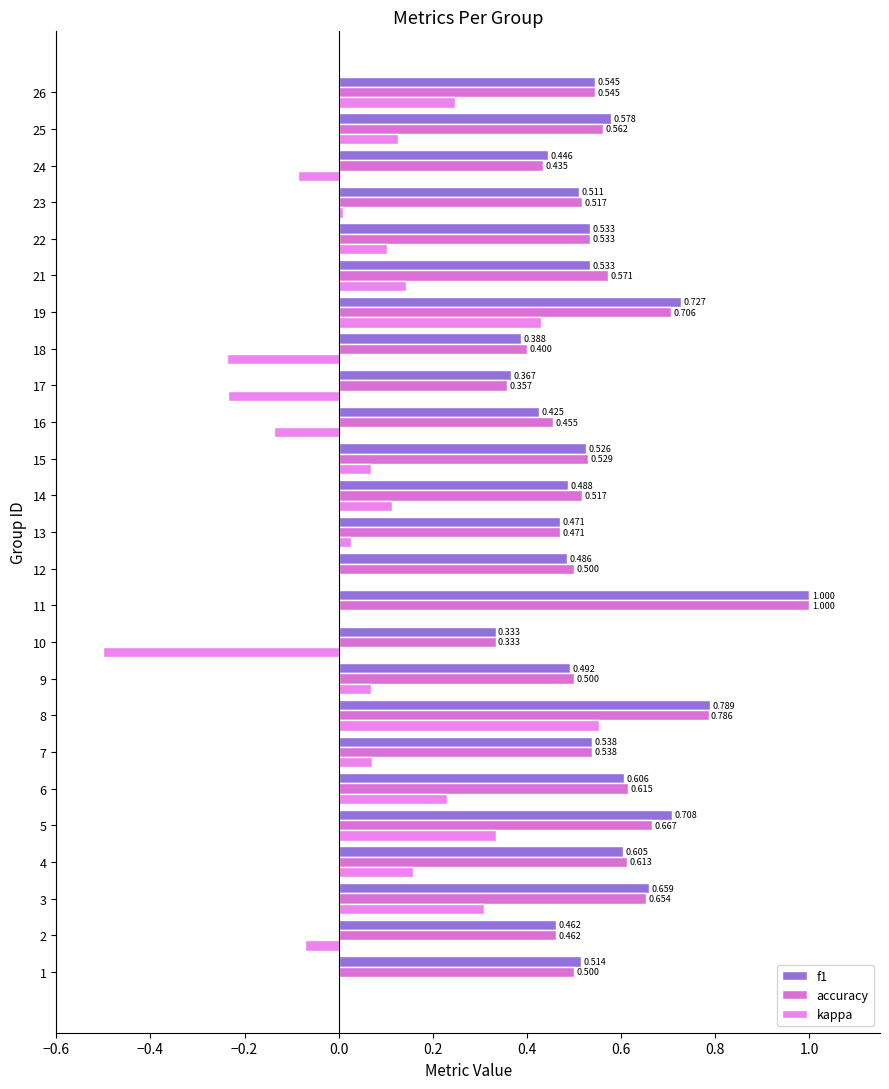

Is it true that f1 equals 0.3 at 24?

False